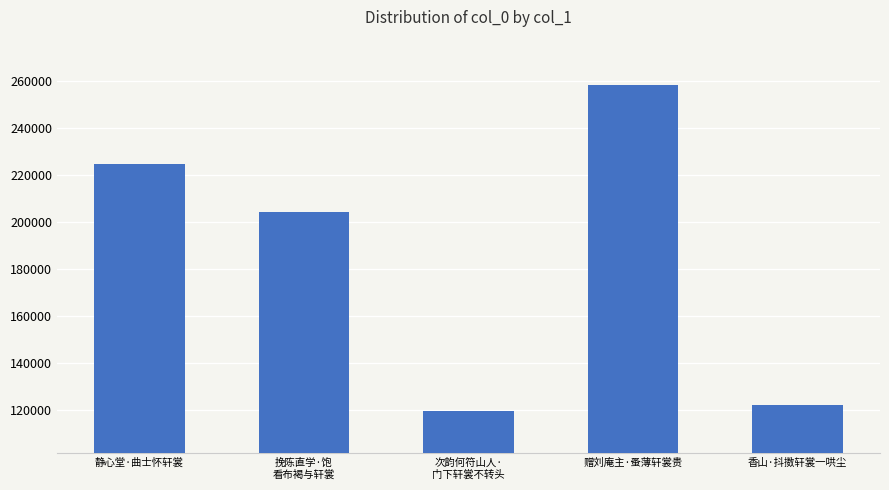

What is the sum of all values?

928807